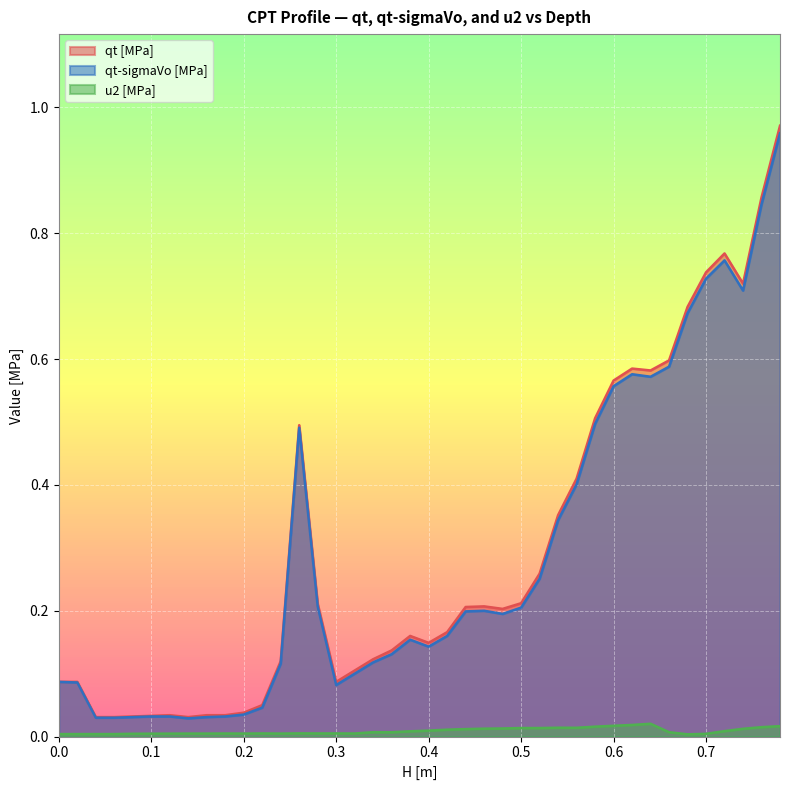

True or false: u2 [MPa] and qt-sigmaVo [MPa] cross at least once.

False